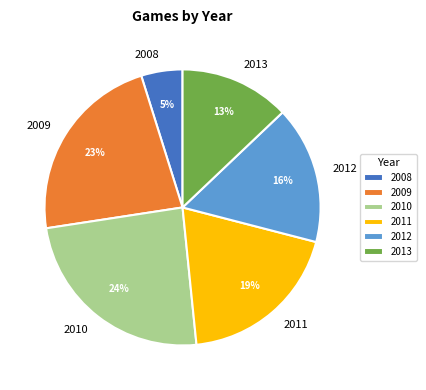

Is there any slice that represents more than half of the pie?

No